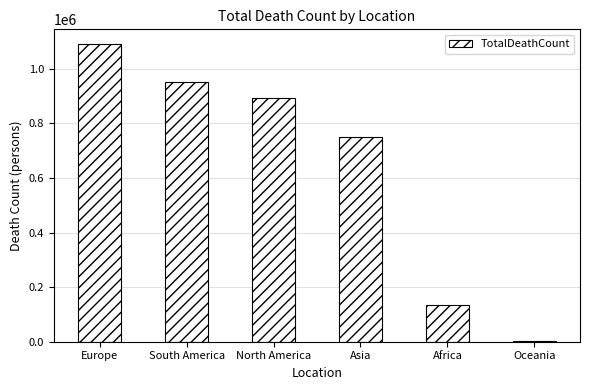

What is the ratio of the value at North America to the value at South America?

0.9